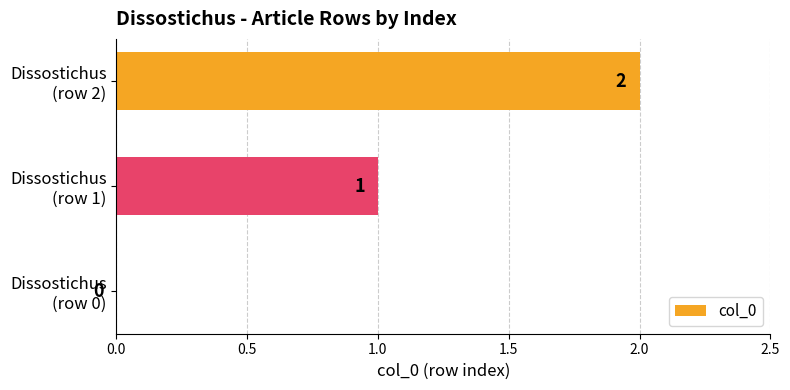

Are the bars horizontal?

Yes